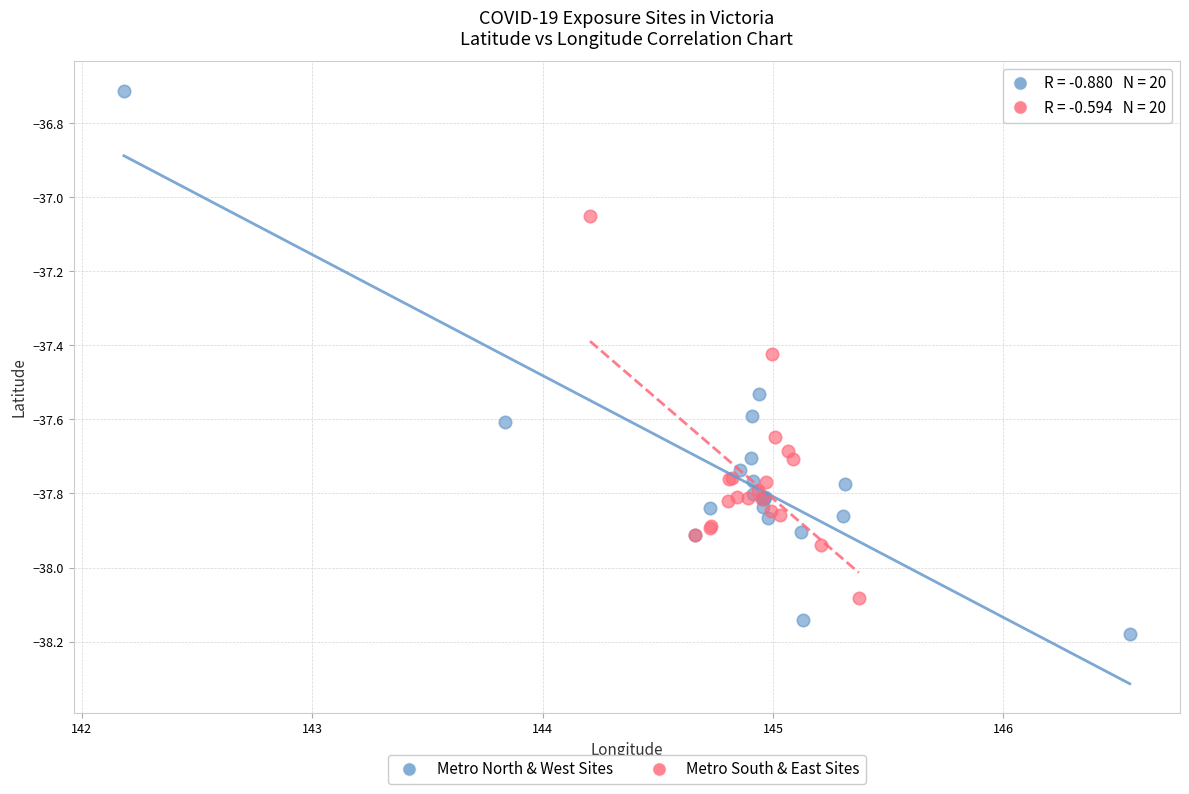

Which series has the largest Y range (max minus min)?

Metro North & West Sites